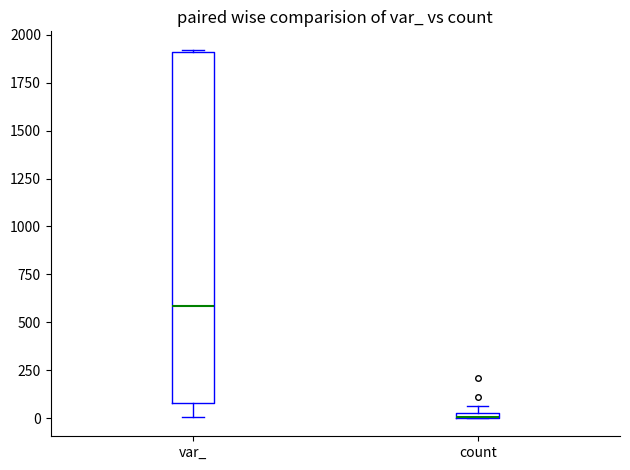

Where is the lower edge of the box for var_ on the y-axis? The values are not printed on the chart, so give them approximately, as read against the axis.

100